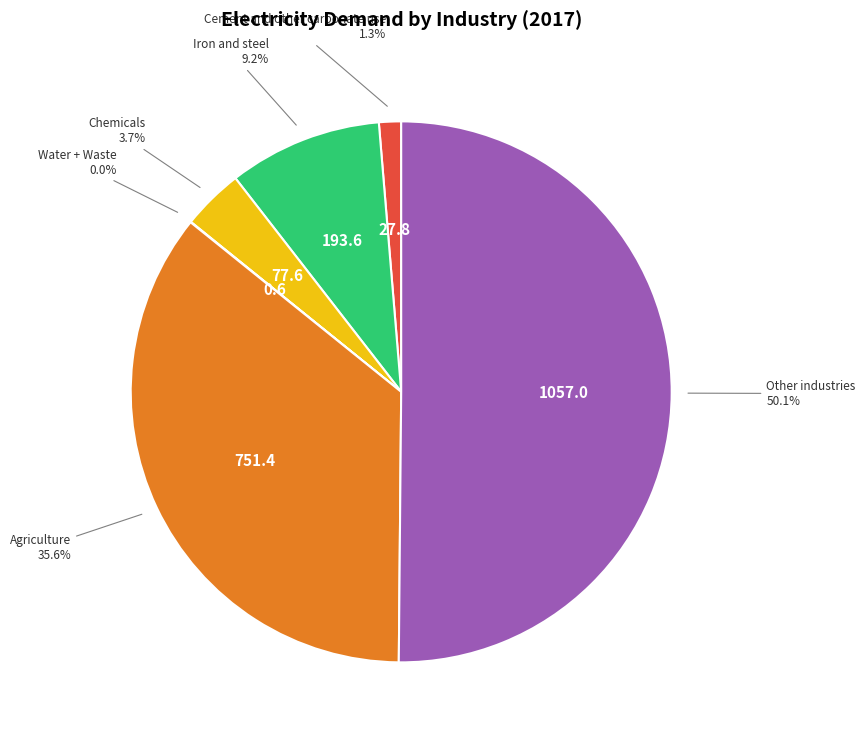

Does any single category account for the majority?

Yes